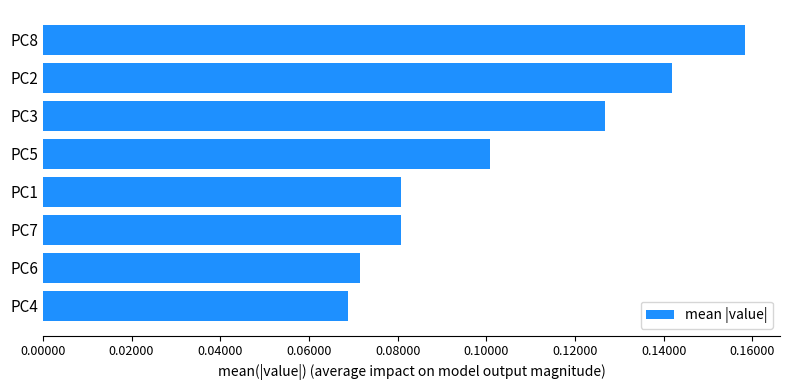

The chart shows a value of 0.1 at PC4. True or false?

True